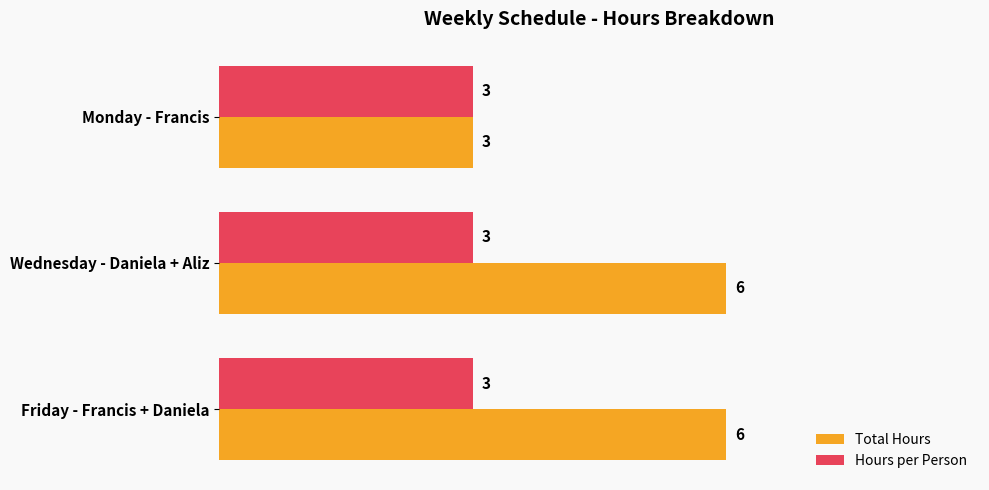

How many data points in Total Hours are less than 6?

1